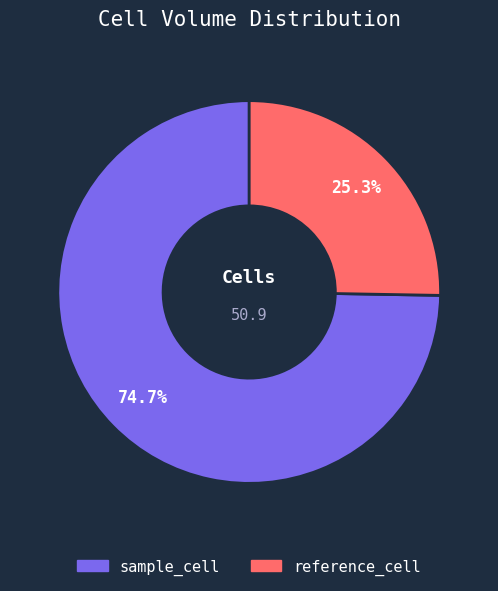

To the nearest percent, what is the difference between the sample_cell and reference_cell slice percentages?

49%